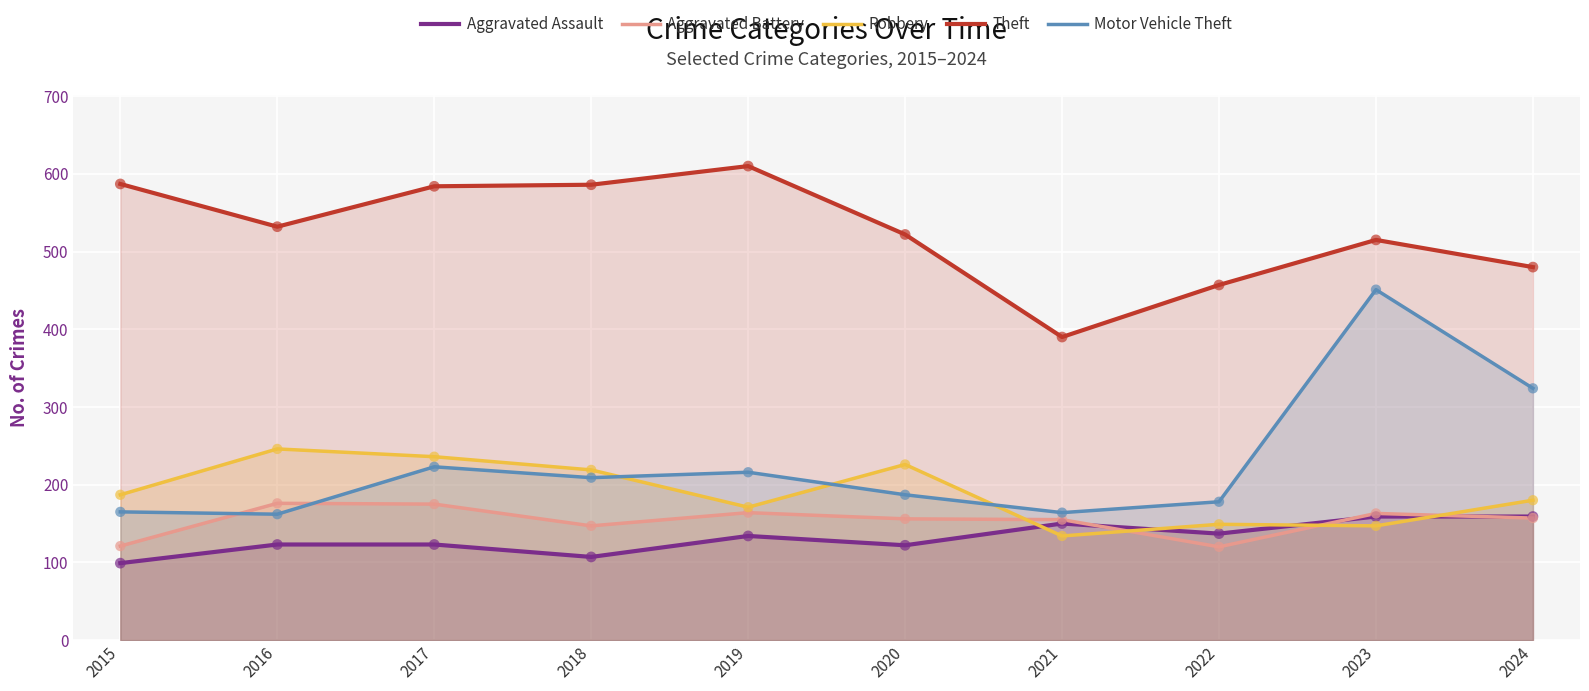

Which series contains the lowest Y value?

Aggravated Assault